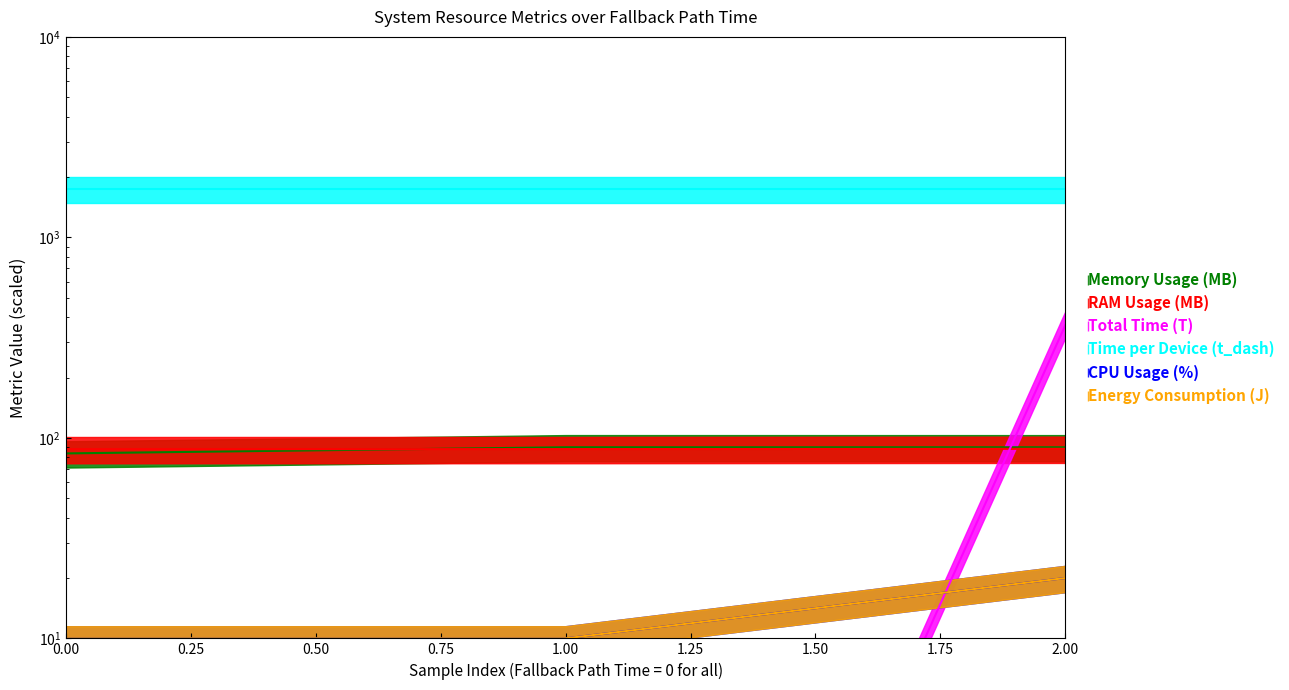

What is the maximum value shown in the chart?

1736.9